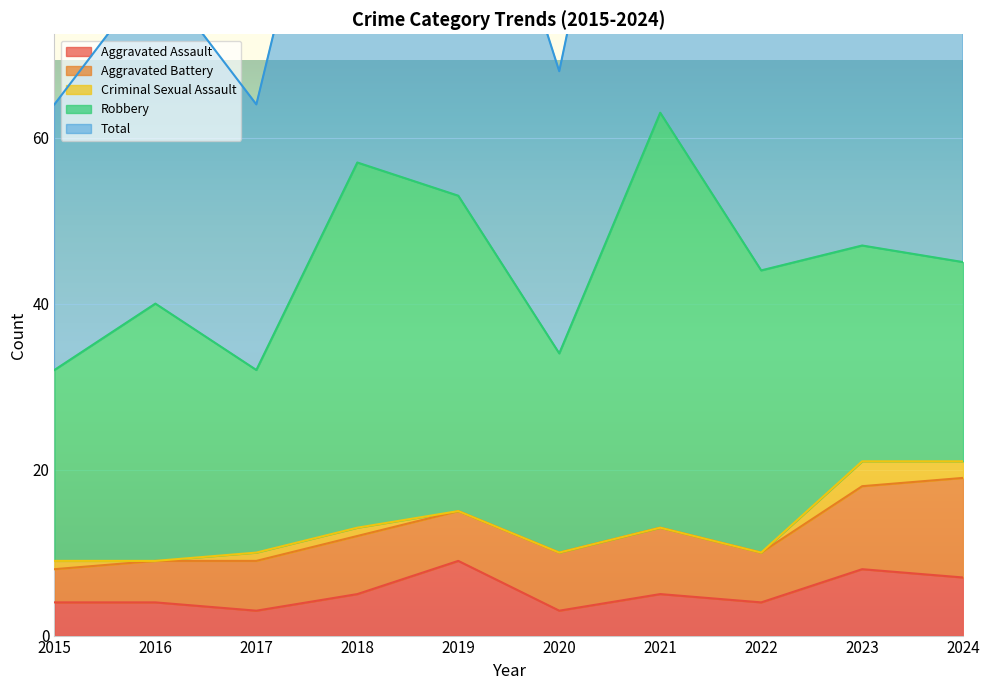

What is the sum of the Total values at 2019 and 2021?

116